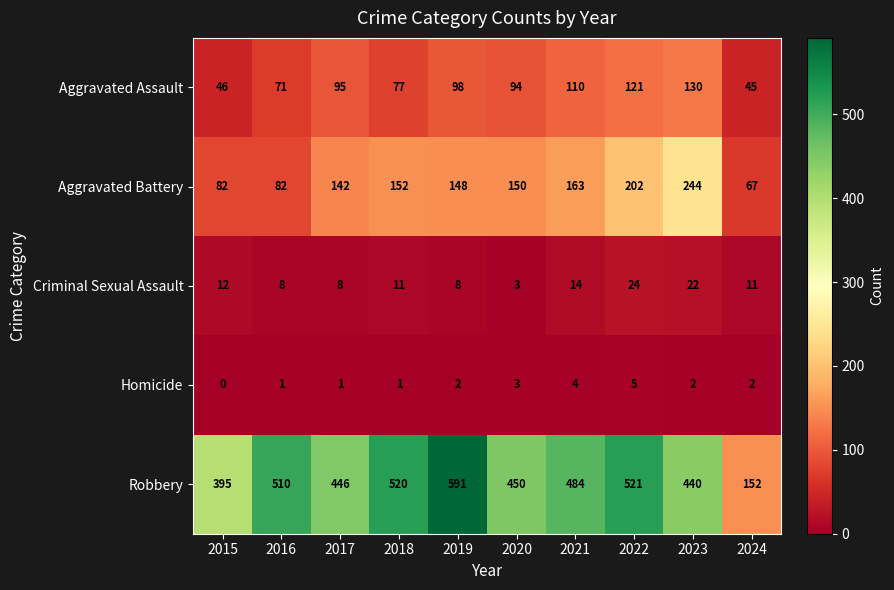

What is the difference between the maximum and second lowest values in the Homicide series?

4